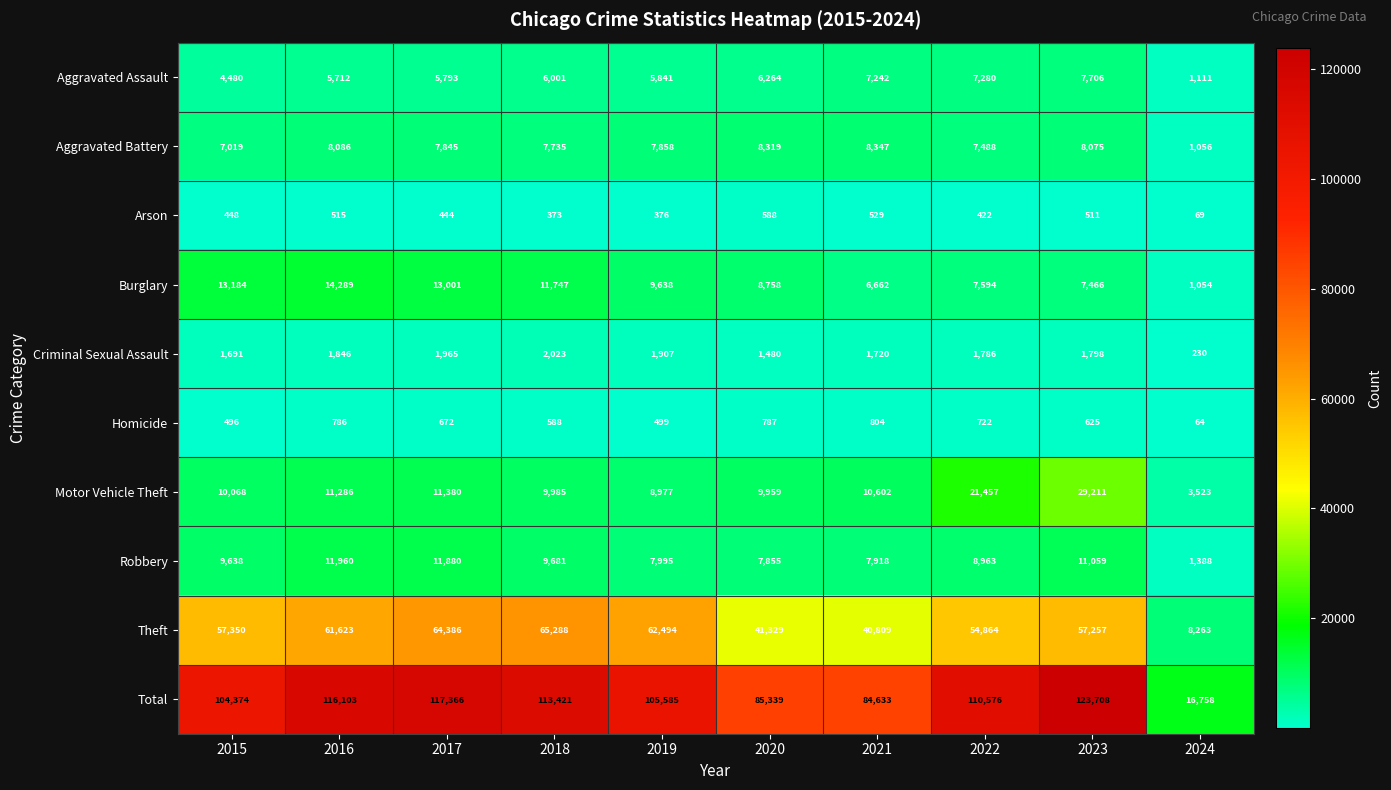

At 2016, list the series in order from smallest to largest.

Arson, Homicide, Criminal Sexual Assault, Aggravated Assault, Aggravated Battery, Motor Vehicle Theft, Robbery, Burglary, Theft, Total